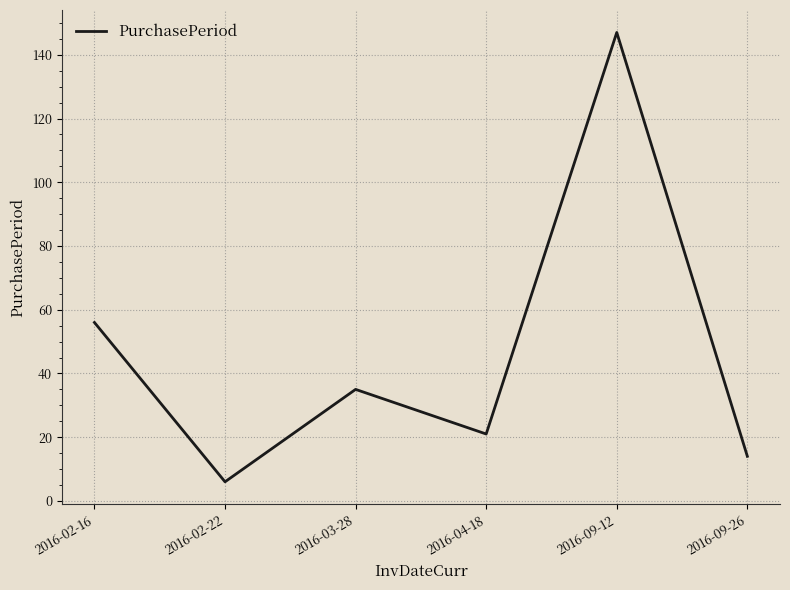

Reading left to right, list all the values displayed in this chart.

2016-02-16=56	2016-02-22=6	2016-03-28=35	2016-04-18=21	2016-09-12=147	2016-09-26=14